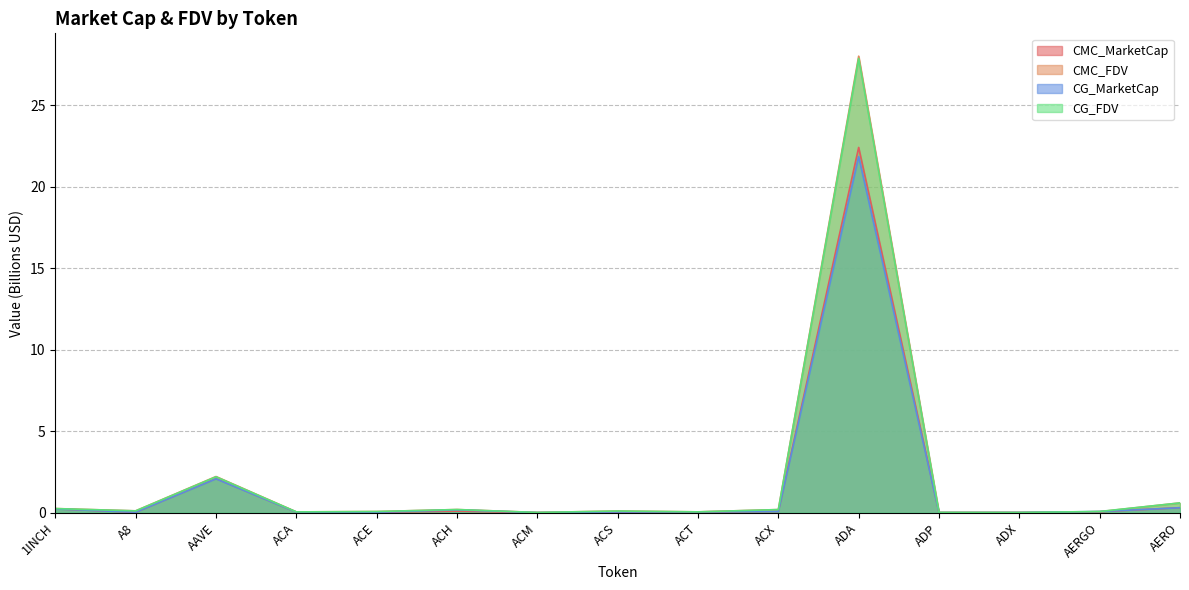

Which series has the largest total across all categories?

CMC_FDV